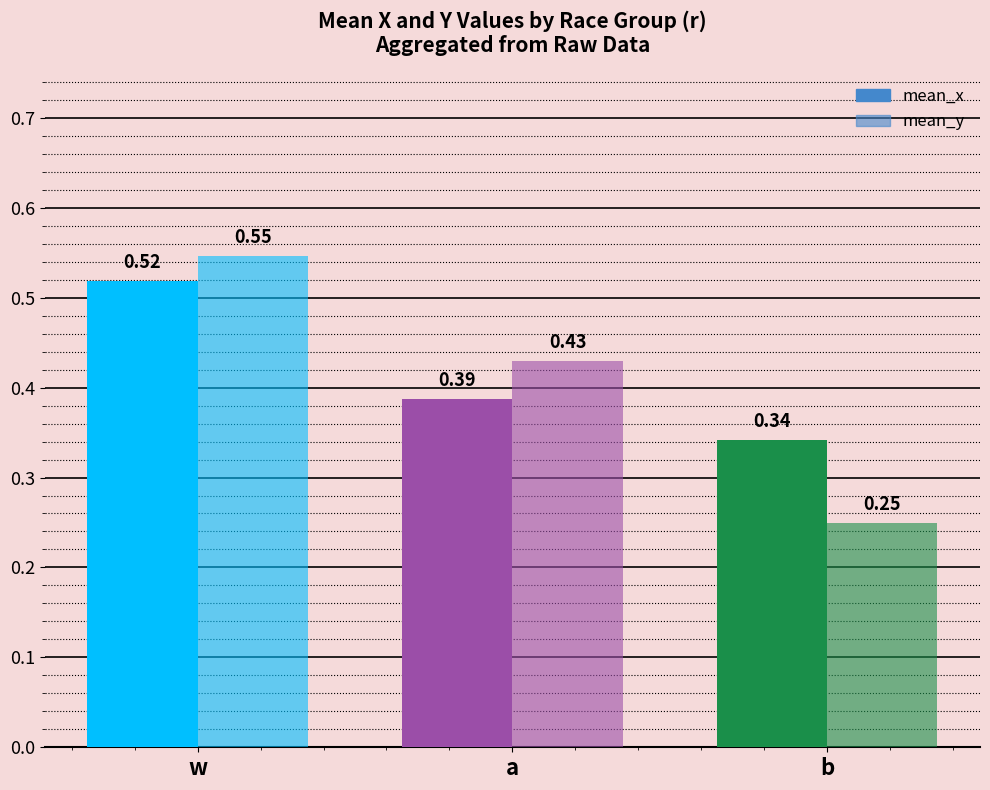

List the series in order of their peak value, lowest first.

mean_x, mean_y